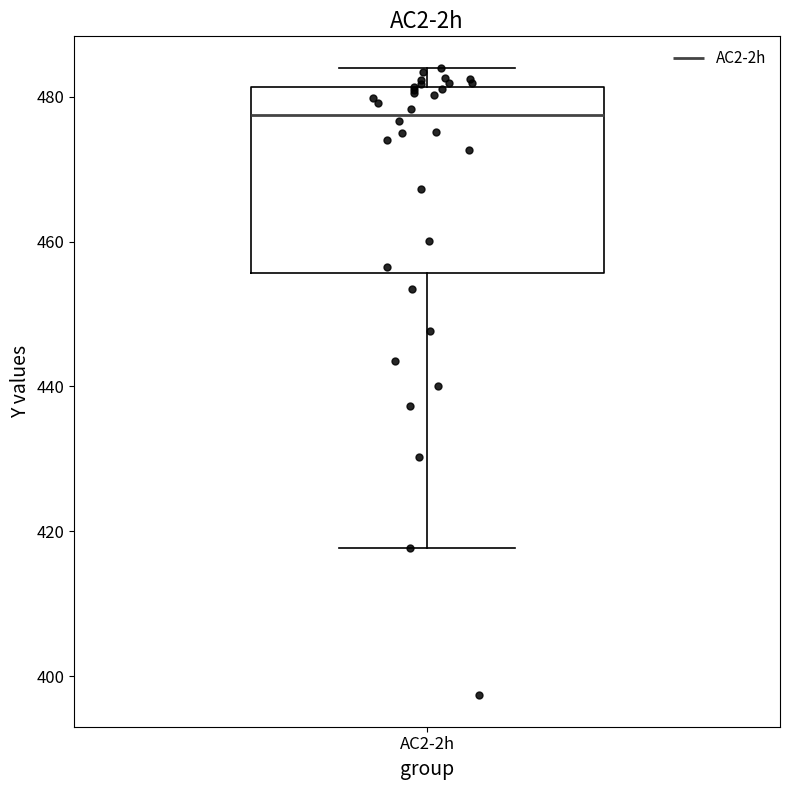

Read this box plot against the y-axis: the position of the median line, the range covered by the box, and the ends of both whiskers. The values are not printed on the chart, so give them approximately, as read against the axis.

median 478, box 456 to 482, whiskers 418 to 484